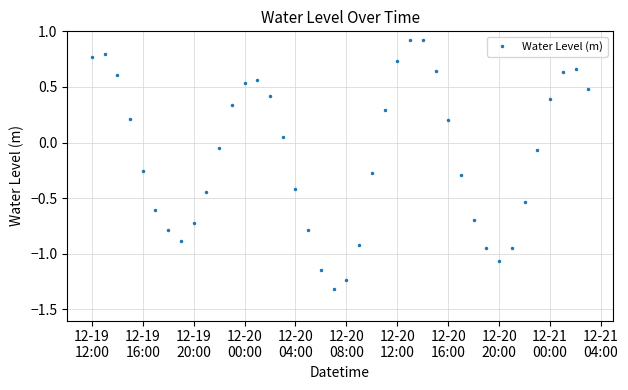

How many negative values are there?

21